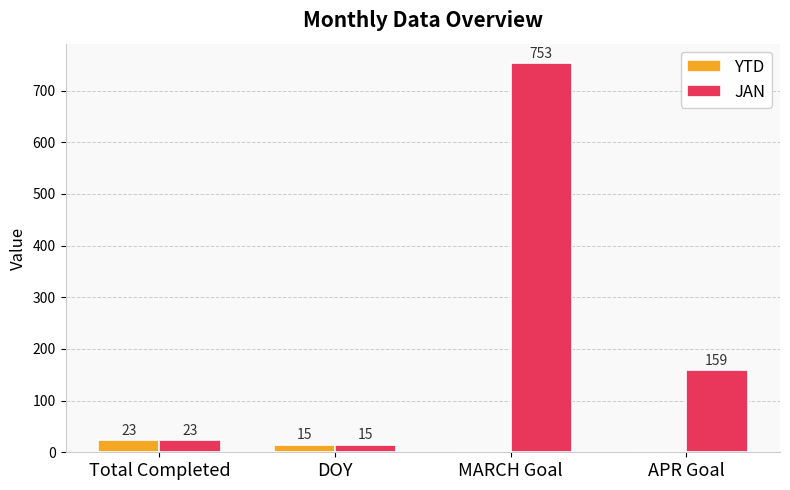

What is the highest value of the YTD series?

23